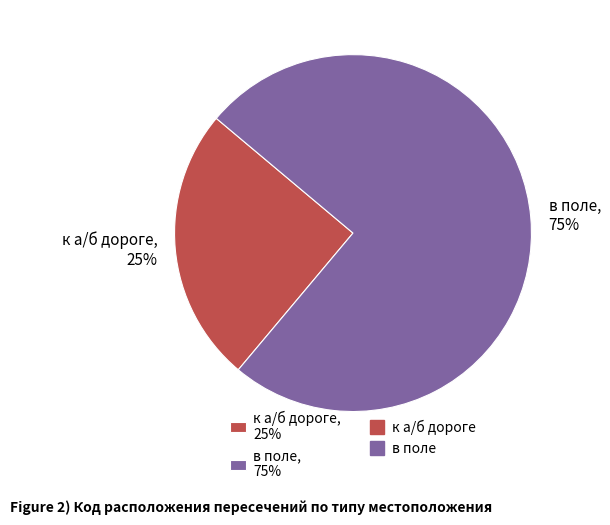

Which category has the smallest portion of the pie?

к а/б дороге, 25%